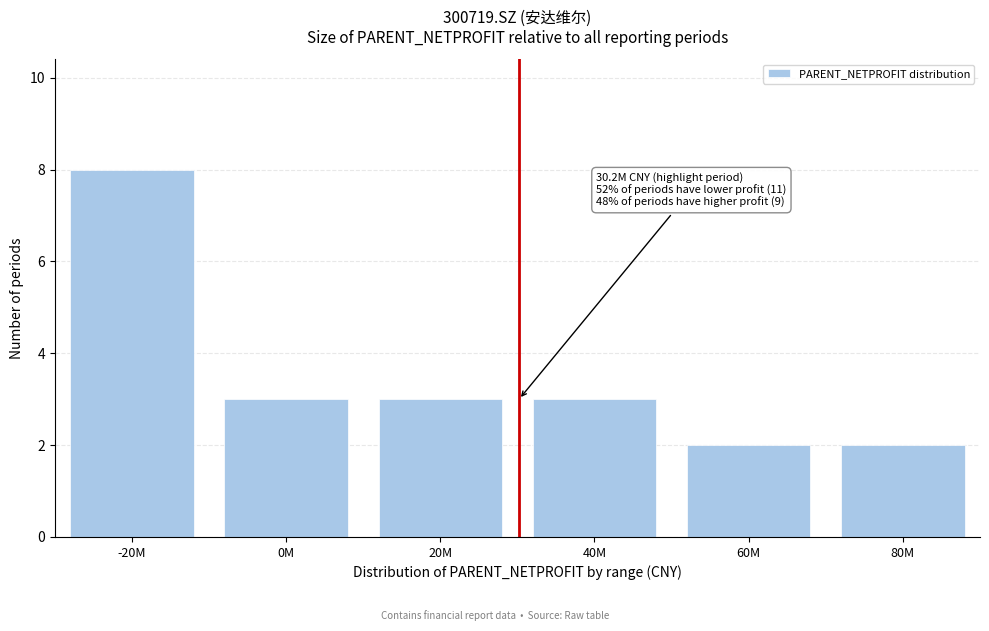

Reading right to left, what are all the values shown in this chart?

2	2	3	3	3	8